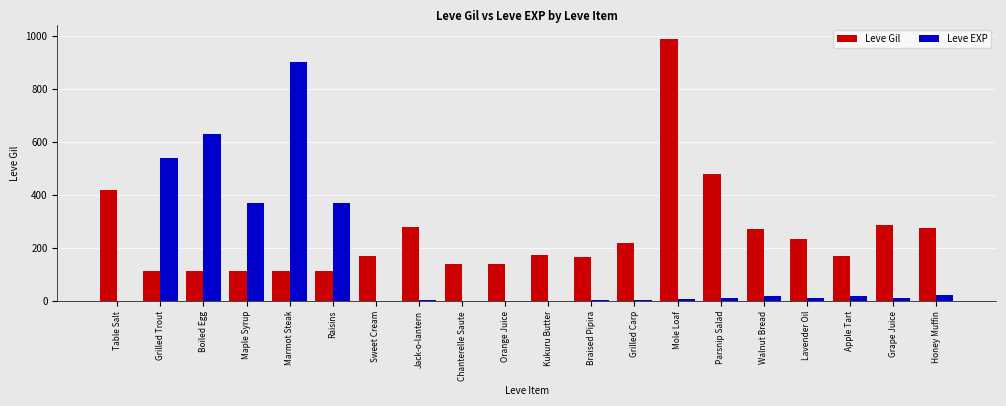

How many data points does each series have?

20